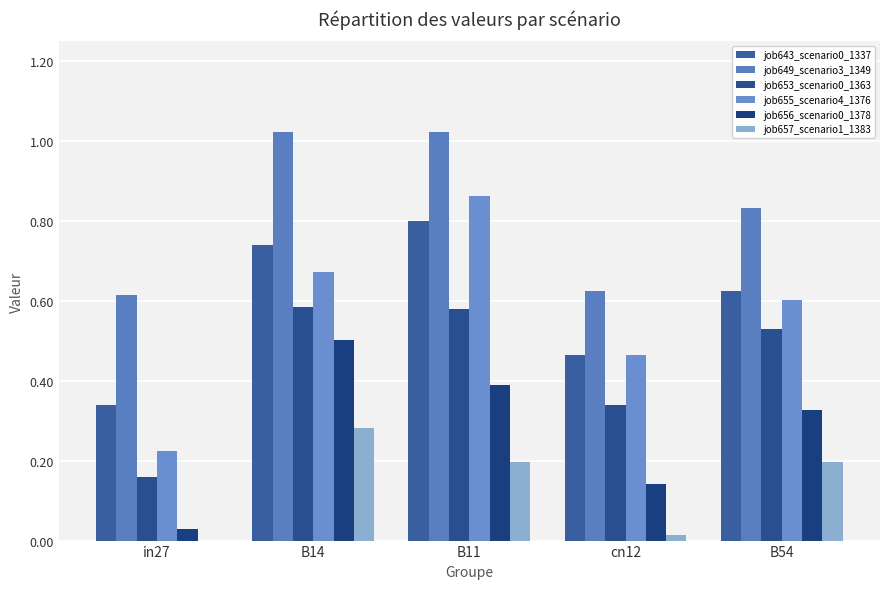

The value of job649_scenario3_1349 at B54 is 0.2. True or false?

False